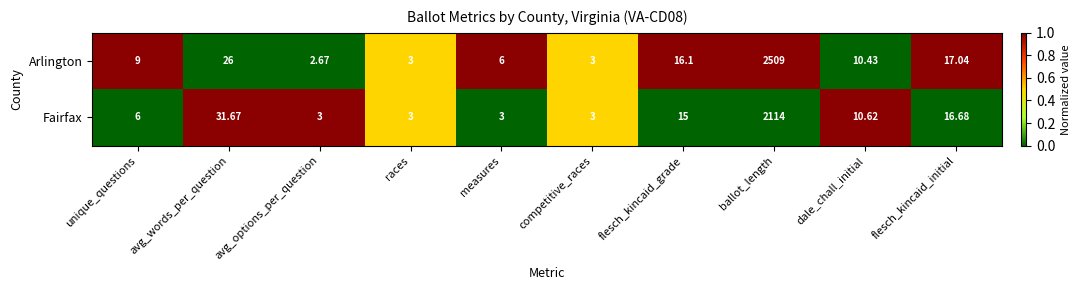

What is the greatest value displayed?

2509.0